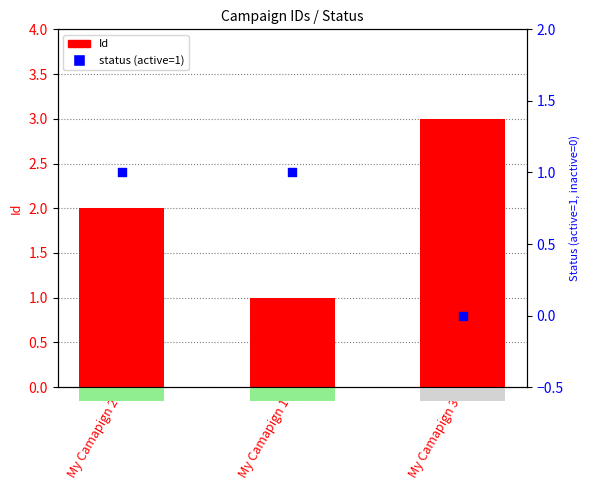

Which series reaches the minimum Y coordinate?

status (active=1)